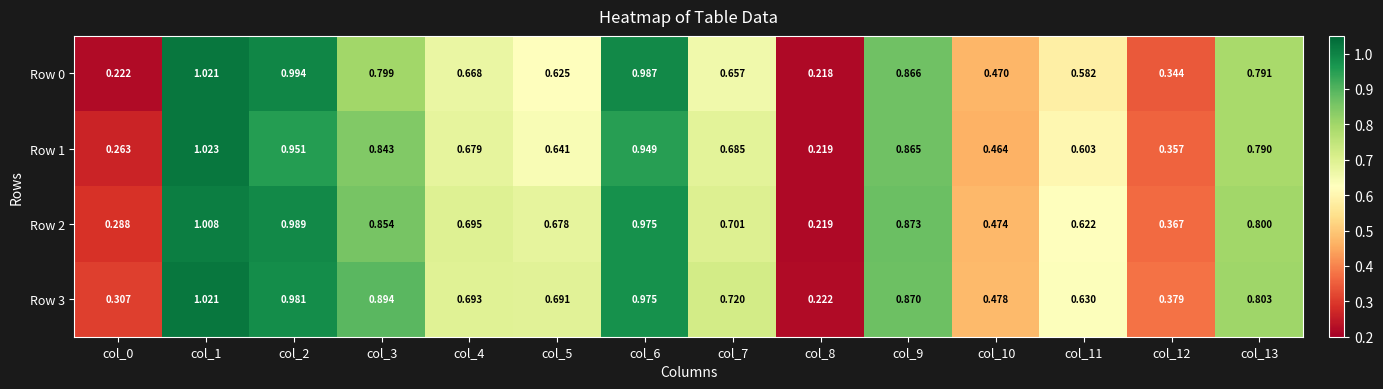

Is the value of Row 1 at col_11 greater than the value of Row 2 at col_0?

Yes